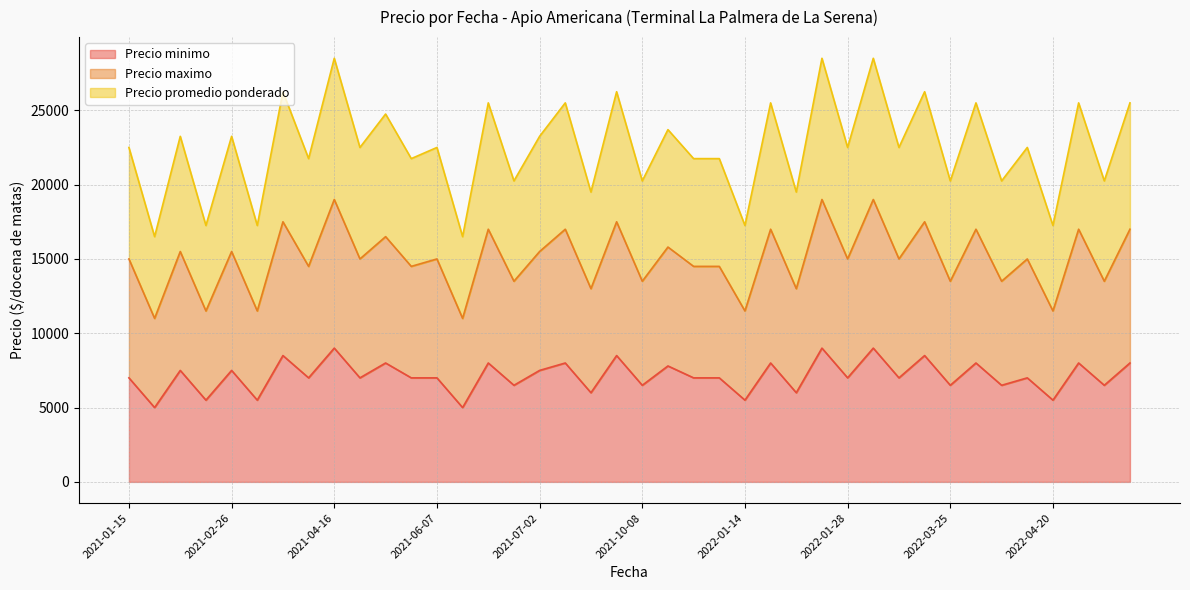

Which label corresponds to the largest value in the chart?

2021-04-16